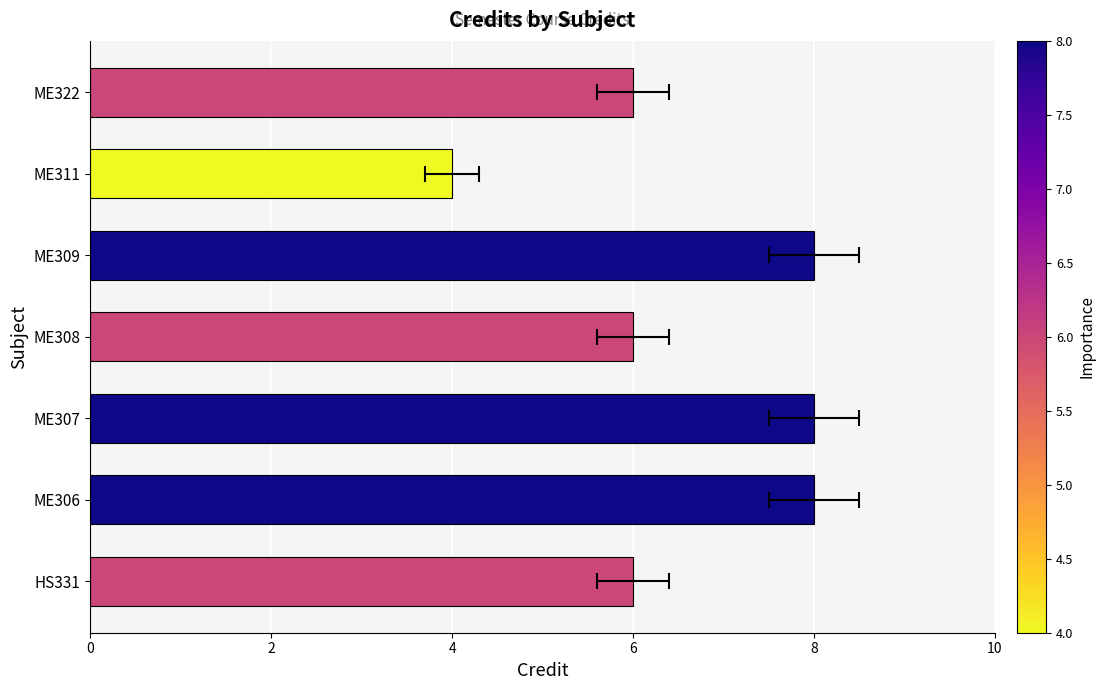

What is the greatest value displayed?

8